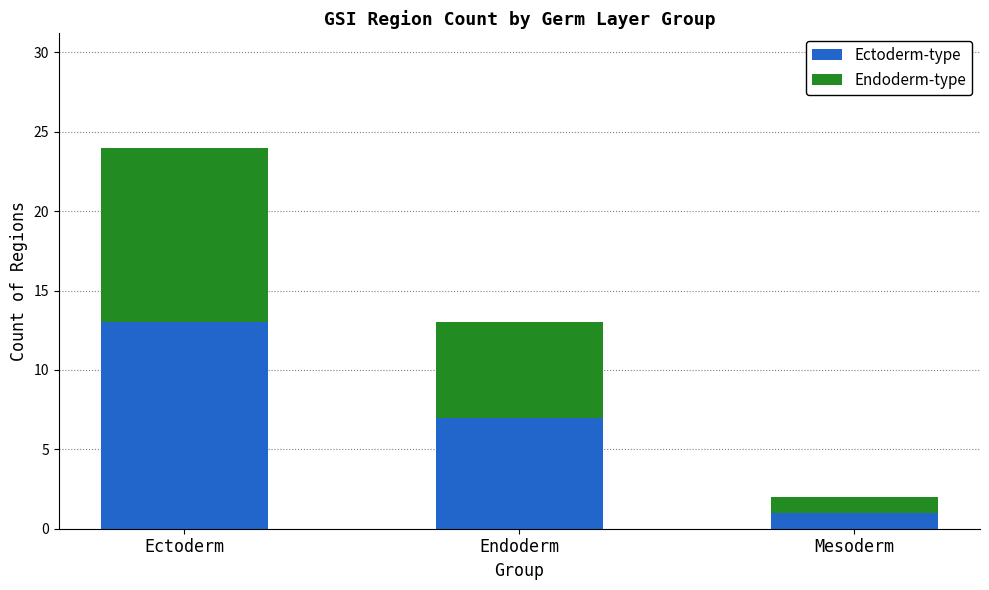

At which category is the sum across all series the highest?

Ectoderm